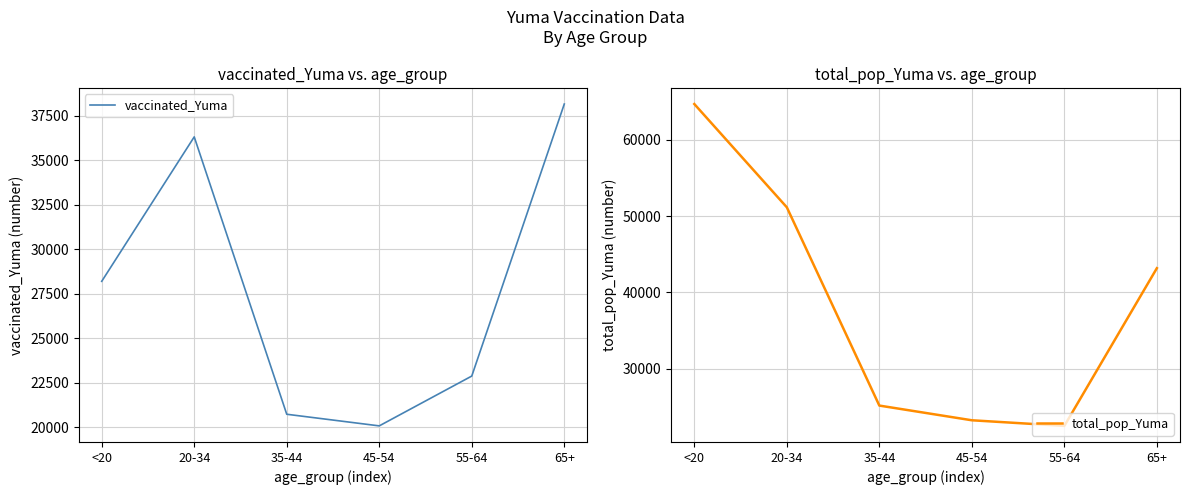

Which series has the largest total across all categories?

total_pop_Yuma